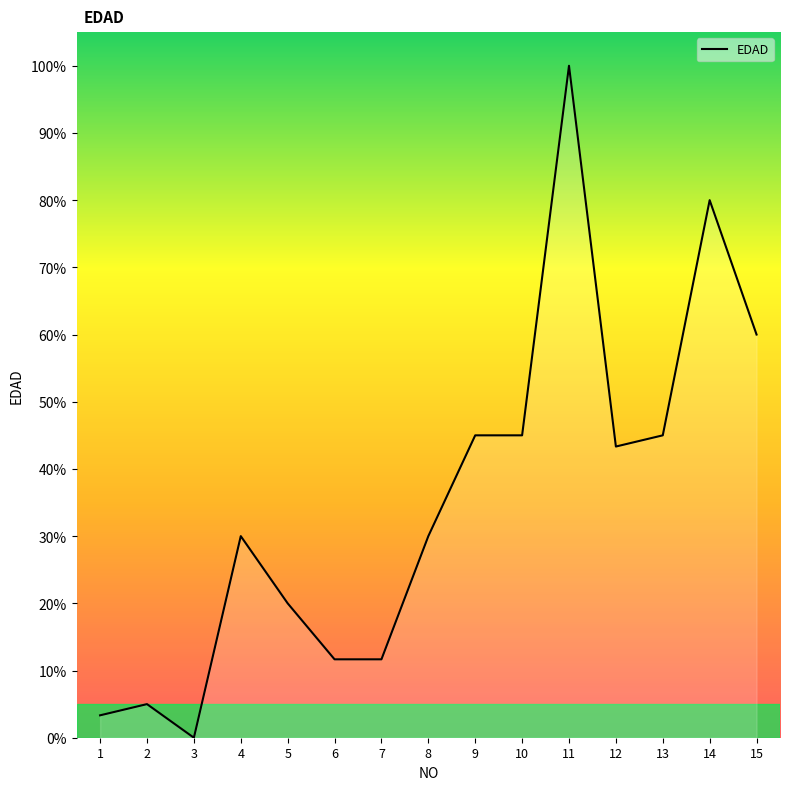

True or false: there are more than 0 points higher than both neighbors.

True